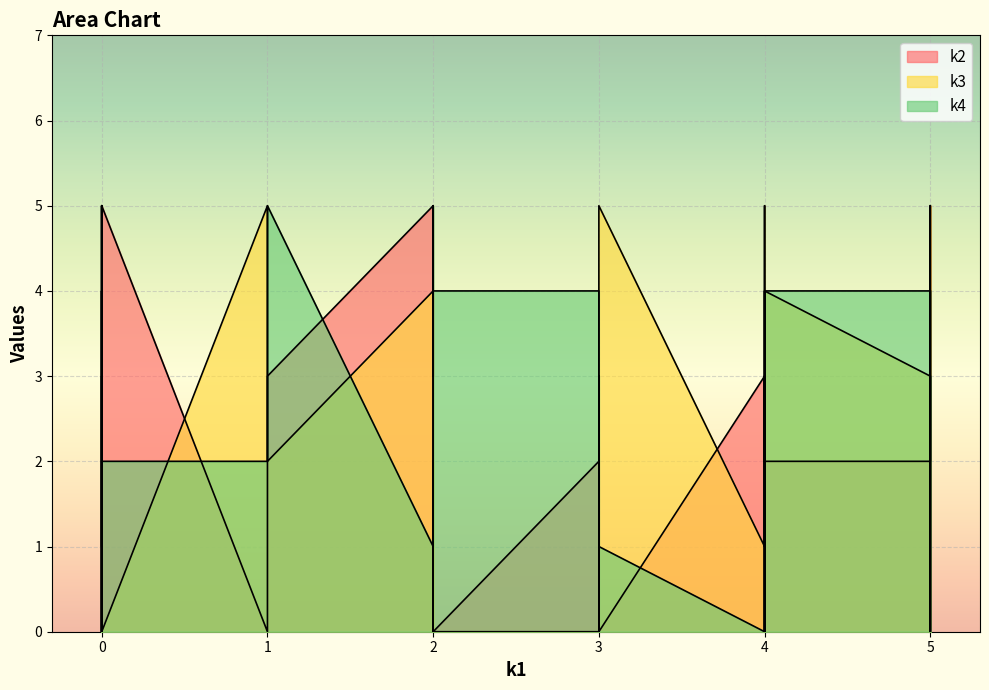

True or false: k4 has more than 0 points higher than both neighbors.

True